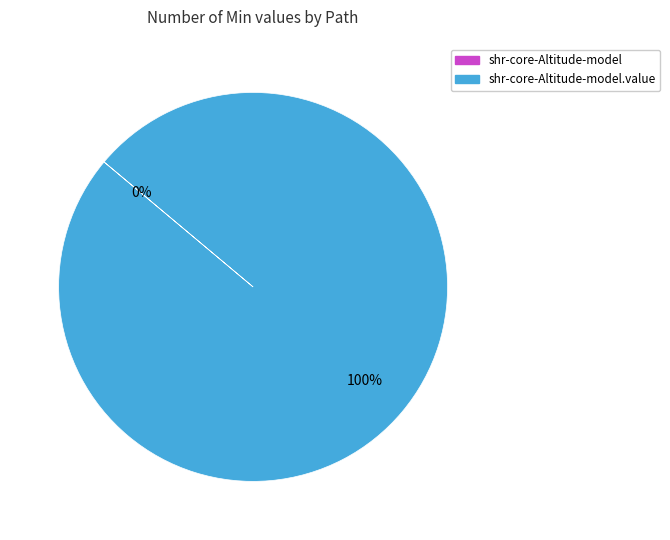

To the nearest percent, what is the average slice percentage?

50%